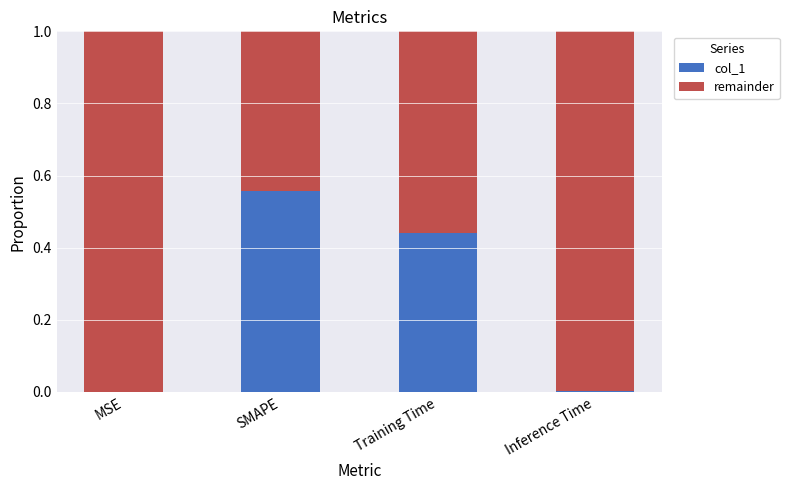

At which label does col_1 reach its peak?

SMAPE